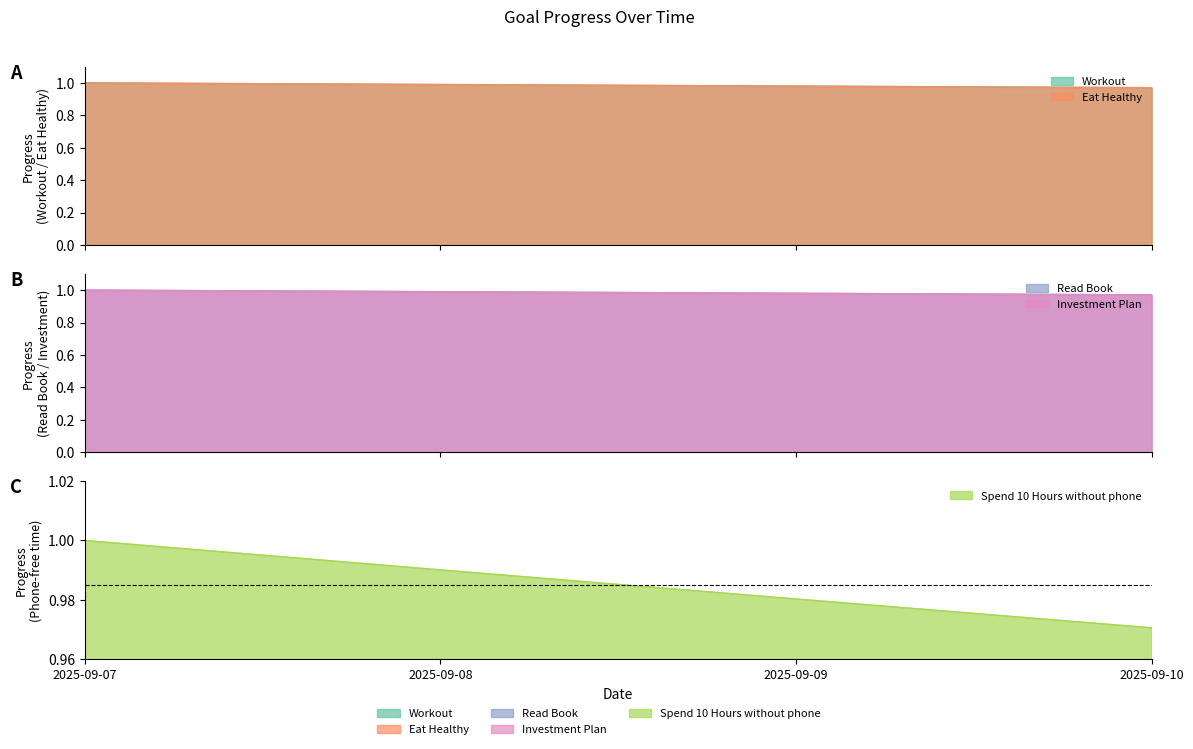

Is the value of Read Book at 2025-09-09 greater than the value of Workout at 2025-09-09?

No